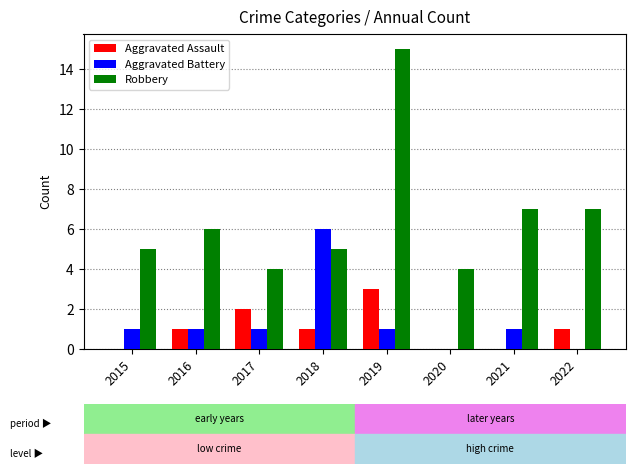

Which series has the largest total across all categories?

Robbery